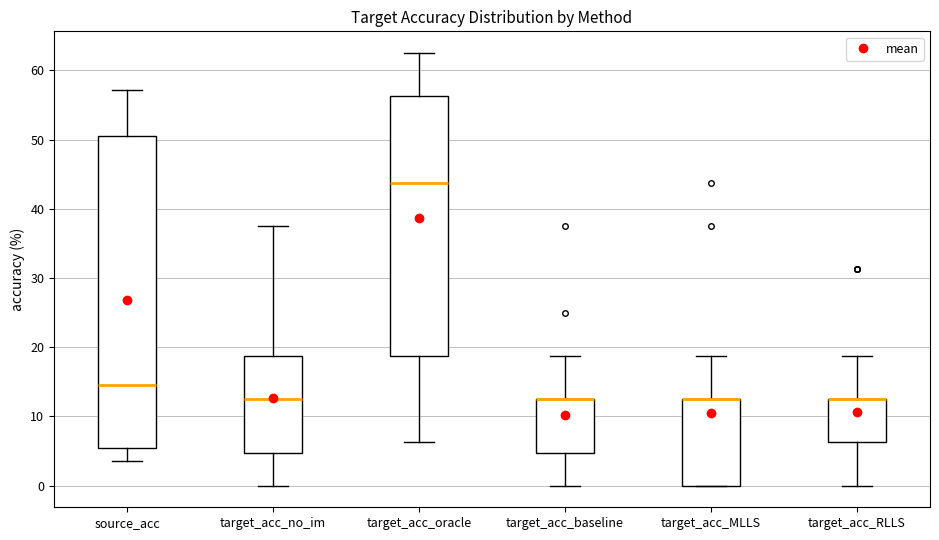

Reading left to right, read every box against the y-axis: the position of its median line, the range the box covers, and the ends of its whiskers. The values are not printed on the chart, so give them approximately, as read against the axis.

source_acc: median 14, box 5 to 51, whiskers 4 to 57
target_acc_no_im: median 13, box 5 to 19, whiskers 0 to 38
target_acc_oracle: median 44, box 19 to 56, whiskers 6 to 63
target_acc_baseline: median 13 (drawn on the box's upper edge), box 5 to 13, whiskers 0 to 19
target_acc_MLLS: median 13 (drawn on the box's upper edge), box 0 to 13, whiskers 0 to 19
target_acc_RLLS: median 13 (drawn on the box's upper edge), box 6 to 13, whiskers 0 to 19